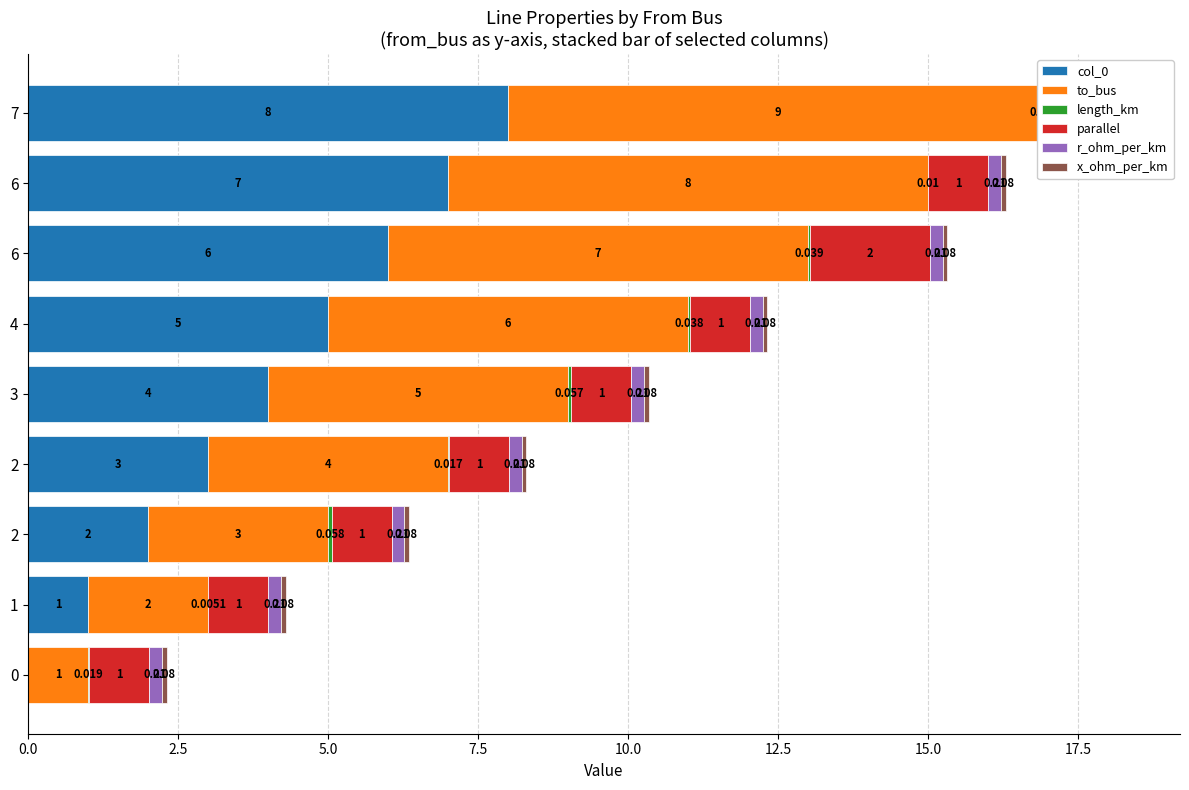

Is the value of x_ohm_per_km at 7.5 greater than the value of length_km at 5.0?

Yes